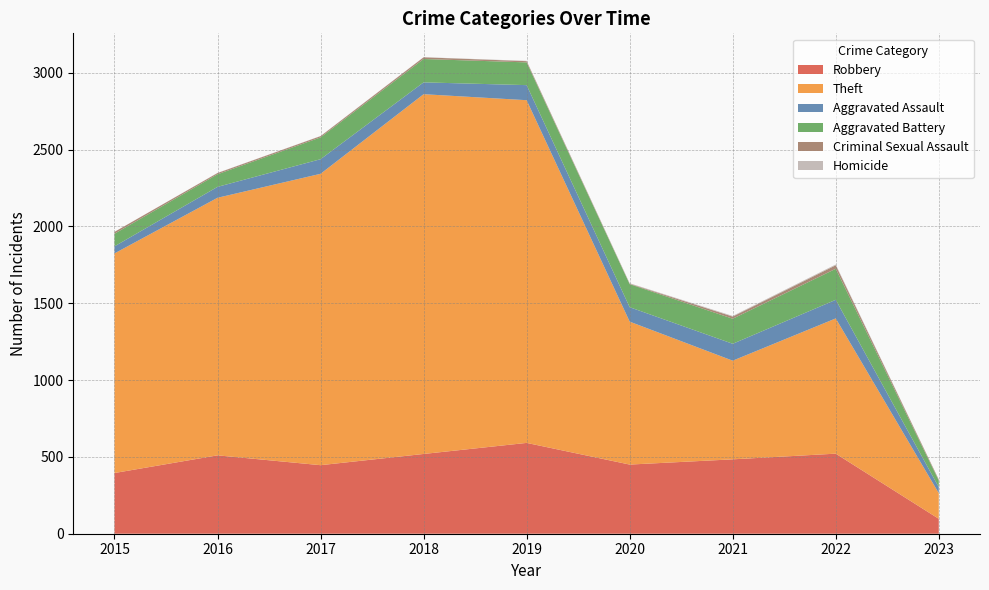

Reading left to right, what are all the values shown in this chart?

Robbery: 395	510	446	519	591	450	484	521	97
Theft: 1429	1676	1896	2341	2230	930	642	880	167
Aggravated Assault: 46	71	95	77	98	94	110	121	39
Aggravated Battery: 82	82	142	152	148	150	163	202	43
Criminal Sexual Assault: 12	8	8	11	8	3	14	23	6
Homicide: 0	1	1	1	2	3	4	5	1